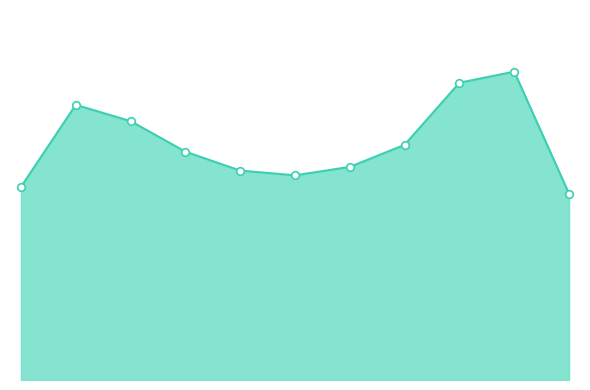

Which has a higher value, 2025 or 2024?

2024